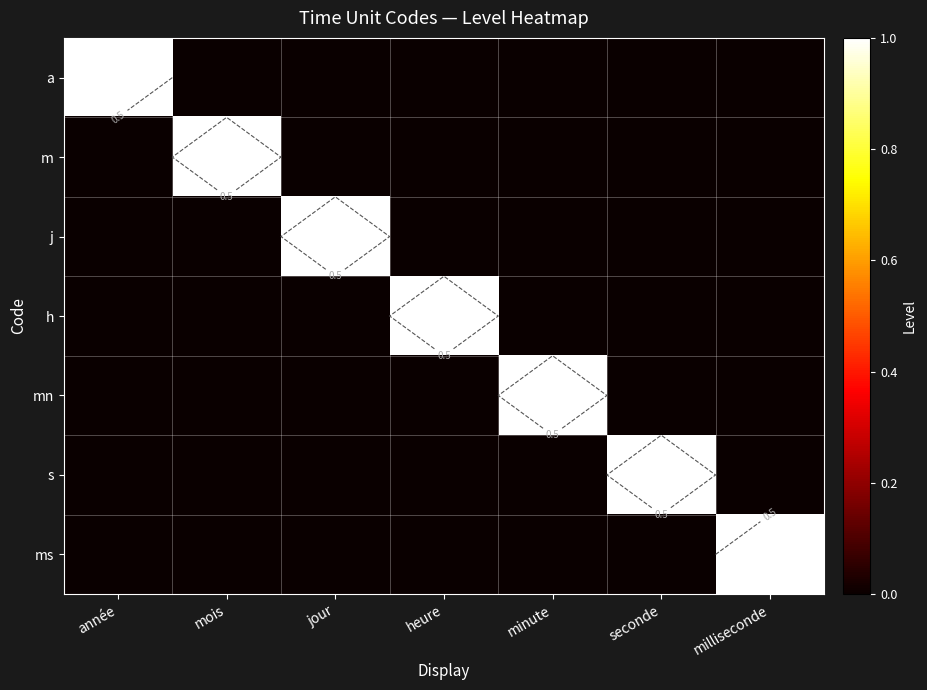

The value of h at année is 0. True or false?

True